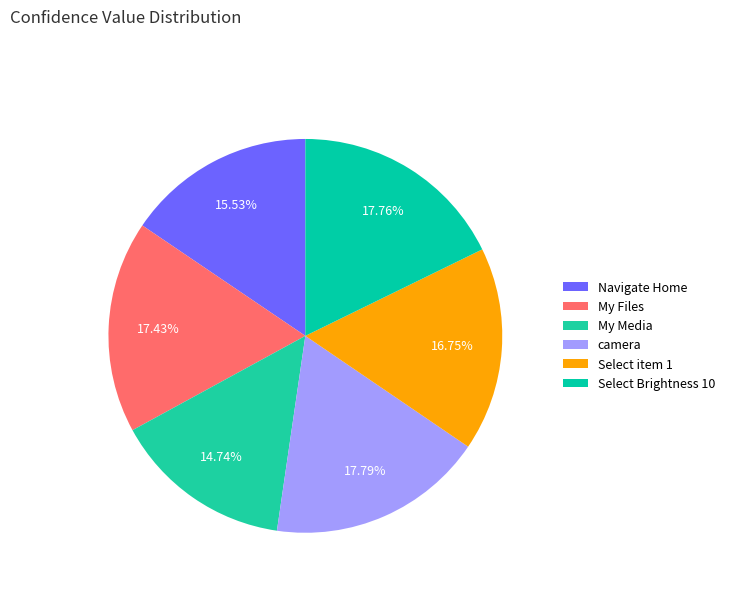

How many segments does this pie chart have?

6